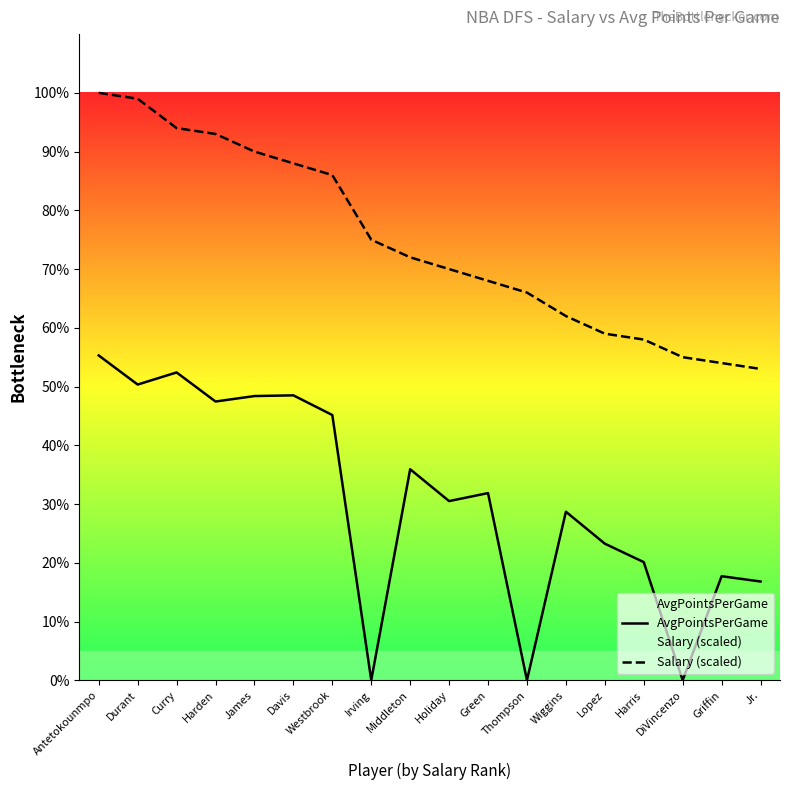

What position from the left is Holiday?

10